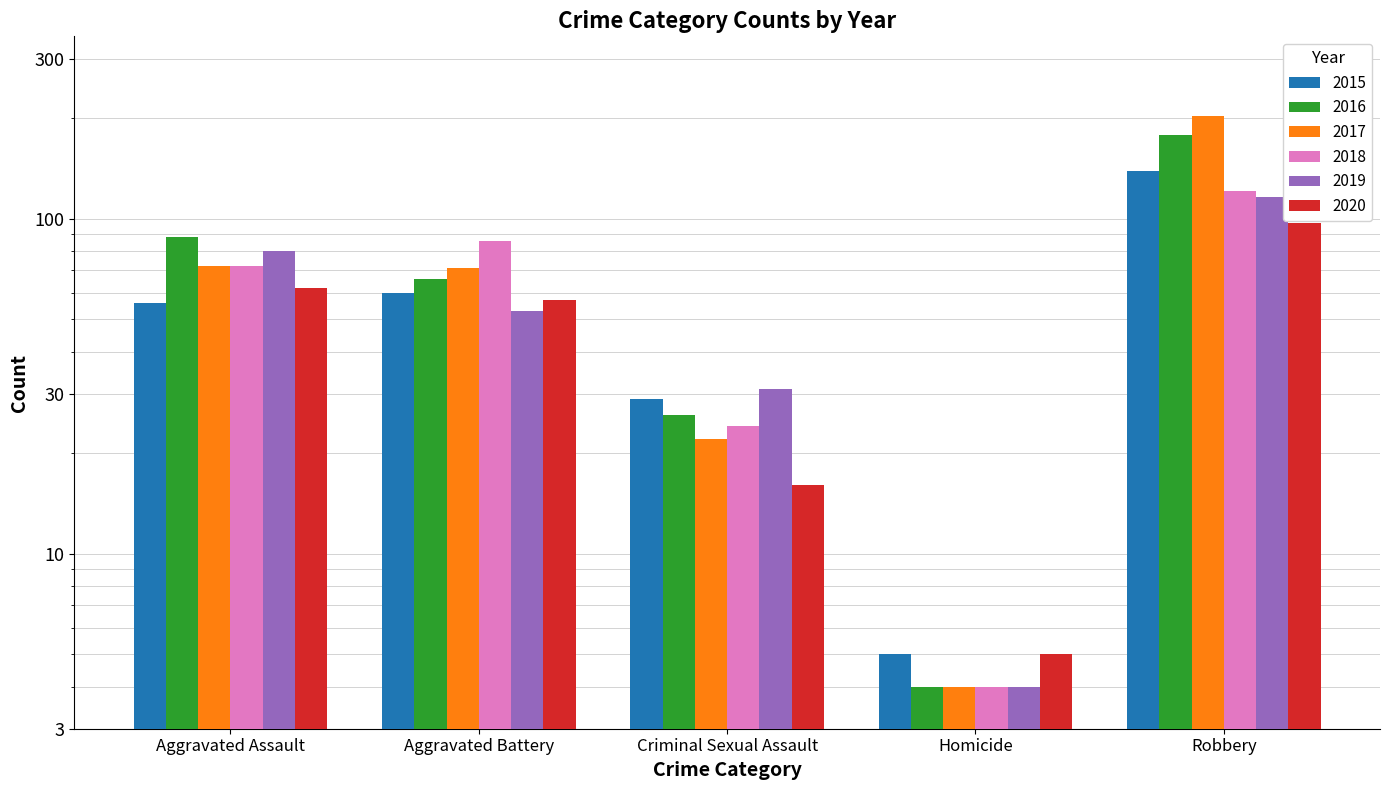

Rank the categories by 2018 value from highest to lowest.

Robbery, Aggravated Battery, Aggravated Assault, Criminal Sexual Assault, Homicide